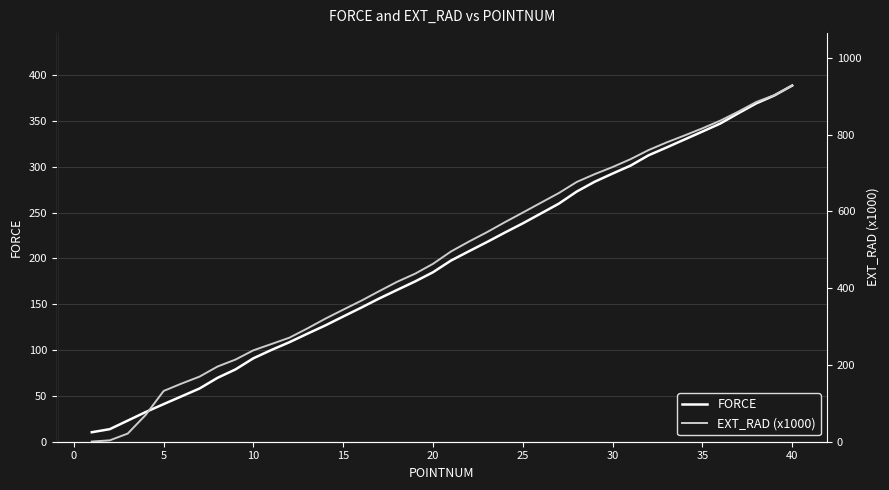

The FORCE series shows 238.4 at 25. True or false?

True